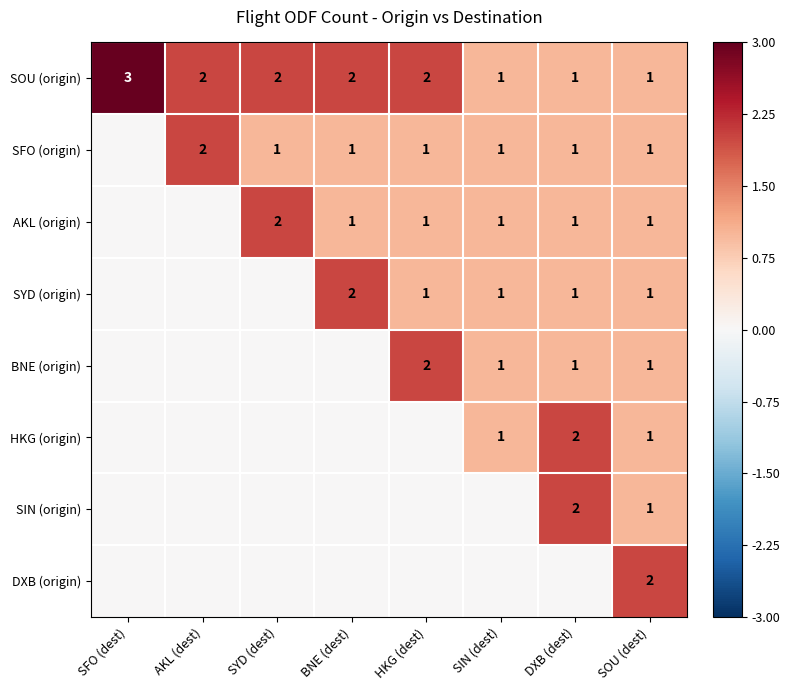

At which label does SOU (origin) first exceed 2?

SFO (dest)